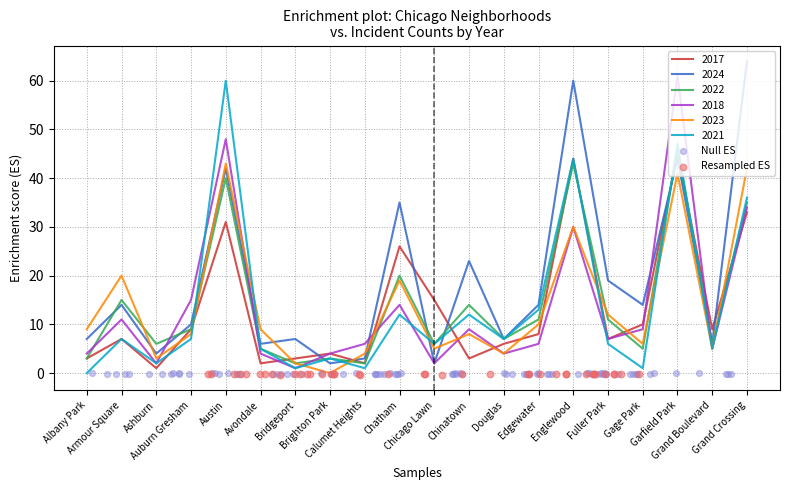

At how many categories does at least one series exceed 27?

5